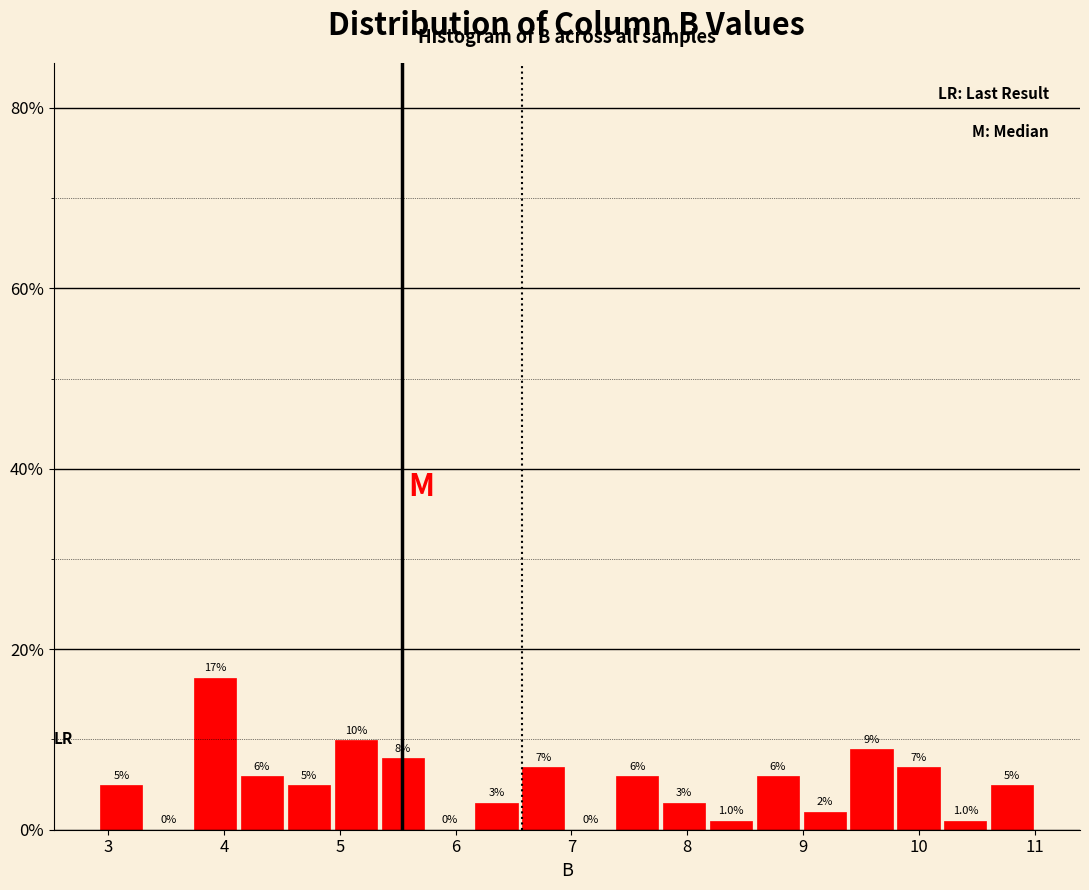

Over which range of the x-axis is the bar tallest?

3.7 to 4.1